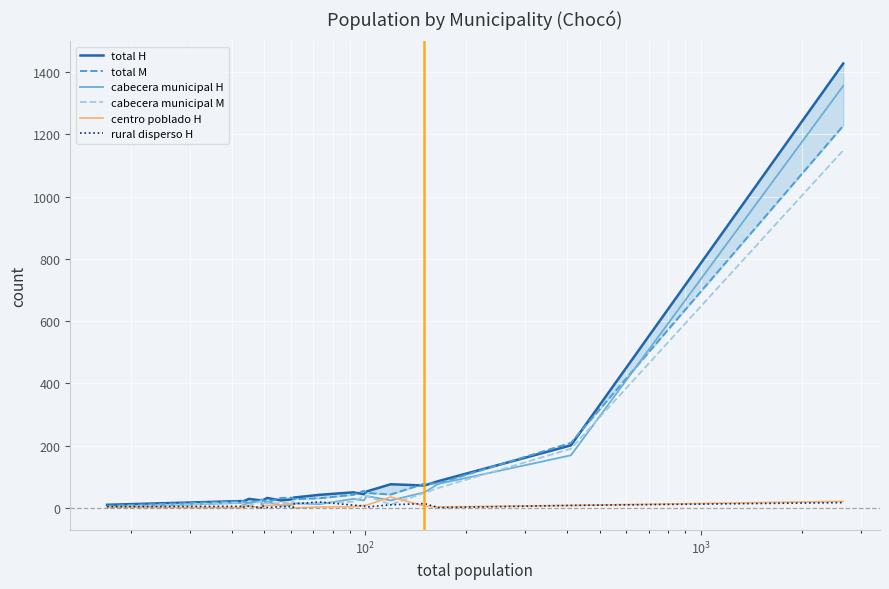

Which series has the largest total across all categories?

total H